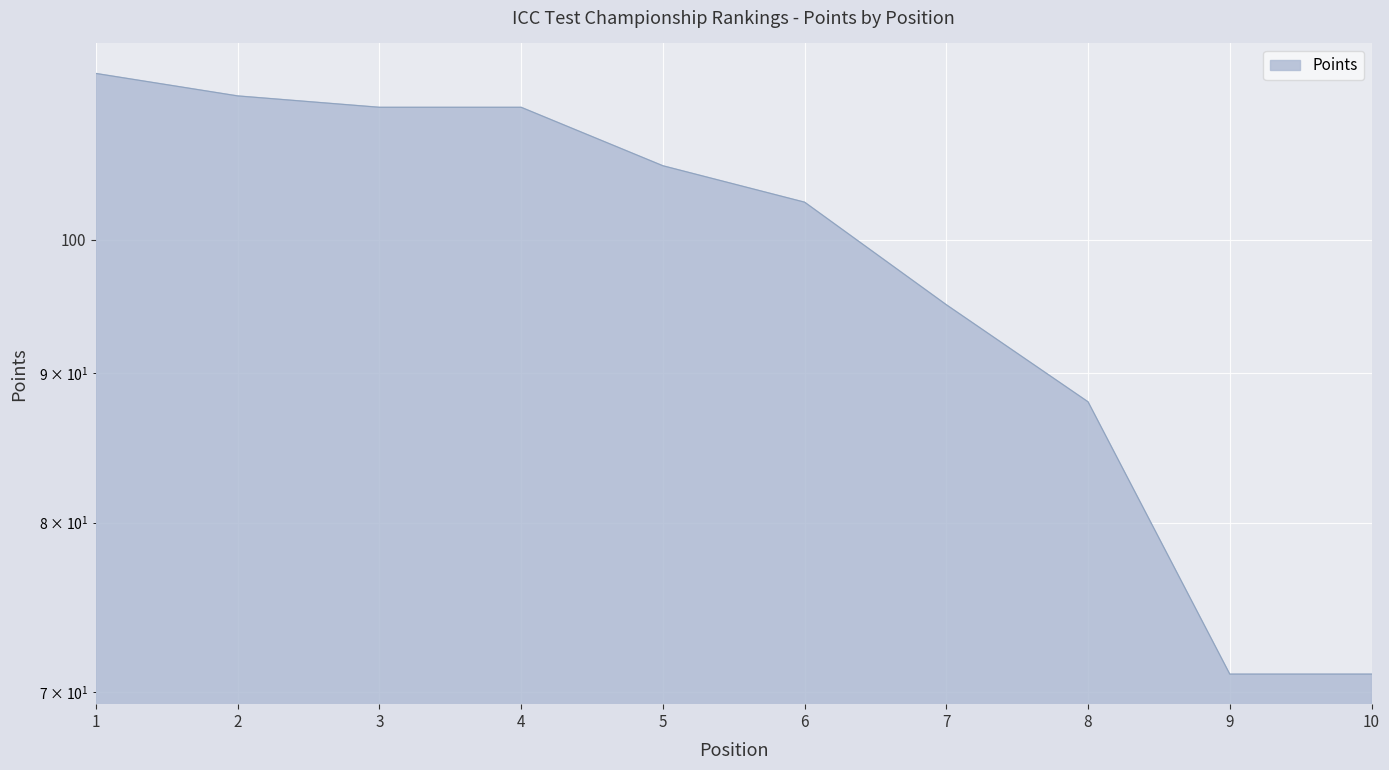

What is the sum of the values at 9 and 4?

182